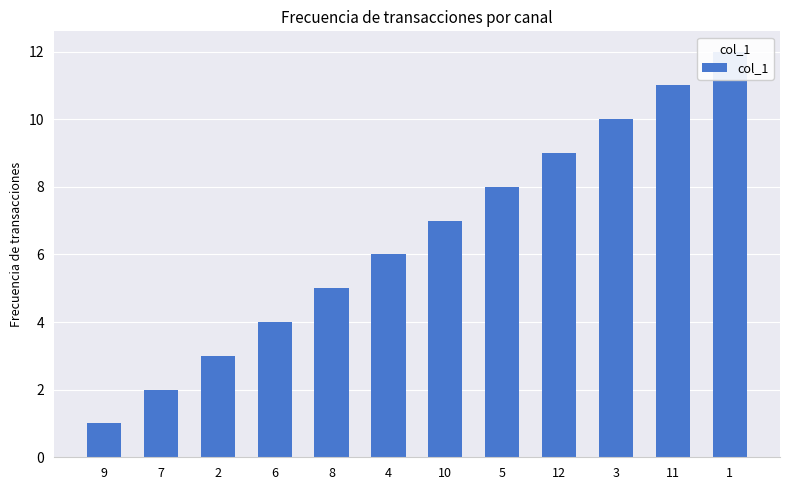

Reading left to right, what are all the values shown in this chart?

1	2	3	4	5	6	7	8	9	10	11	12